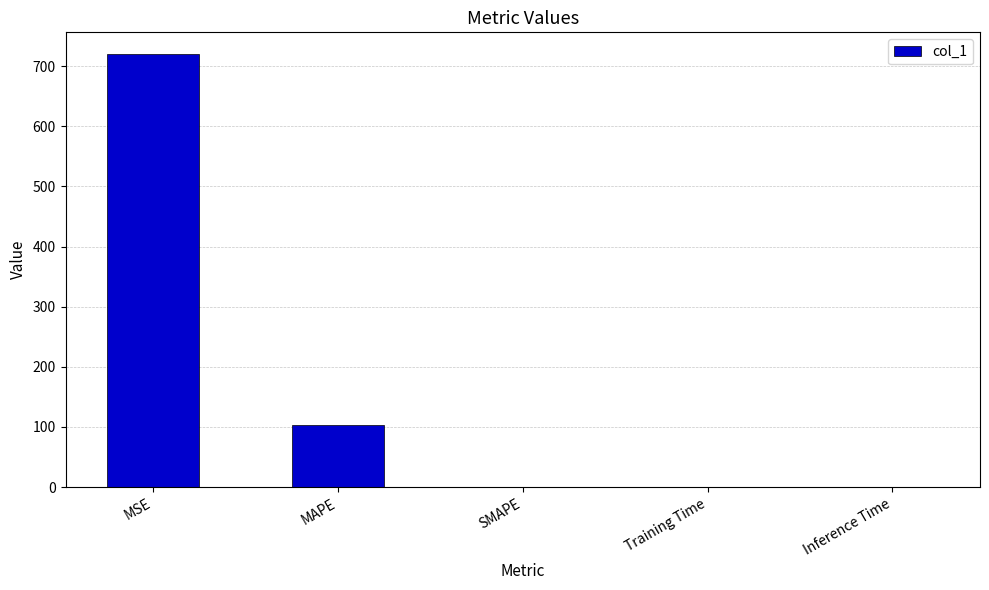

True or false: the data shows 0.0 at Training Time.

True